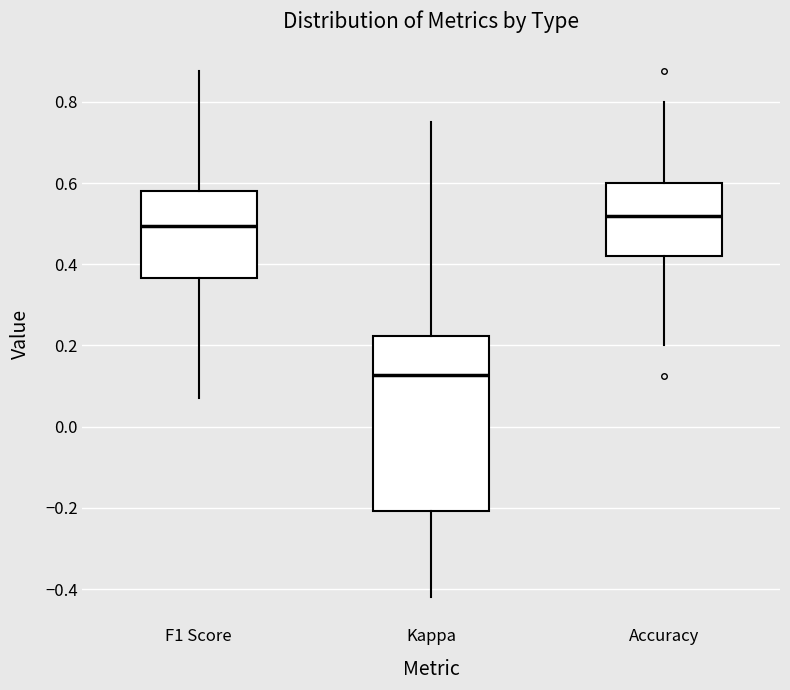

Reading left to right, transcribe this box plot: for each box, give where its median line is, the range the box spans, and where its two whiskers end, as read against the y-axis. The values are not printed on the chart, so give them approximately, as read against the axis.

F1 Score: median 0.50, box 0.36 to 0.58, whiskers 0.06 to 0.88
Kappa: median 0.12, box -0.20 to 0.22, whiskers -0.42 to 0.76
Accuracy: median 0.52, box 0.42 to 0.60, whiskers 0.20 to 0.80